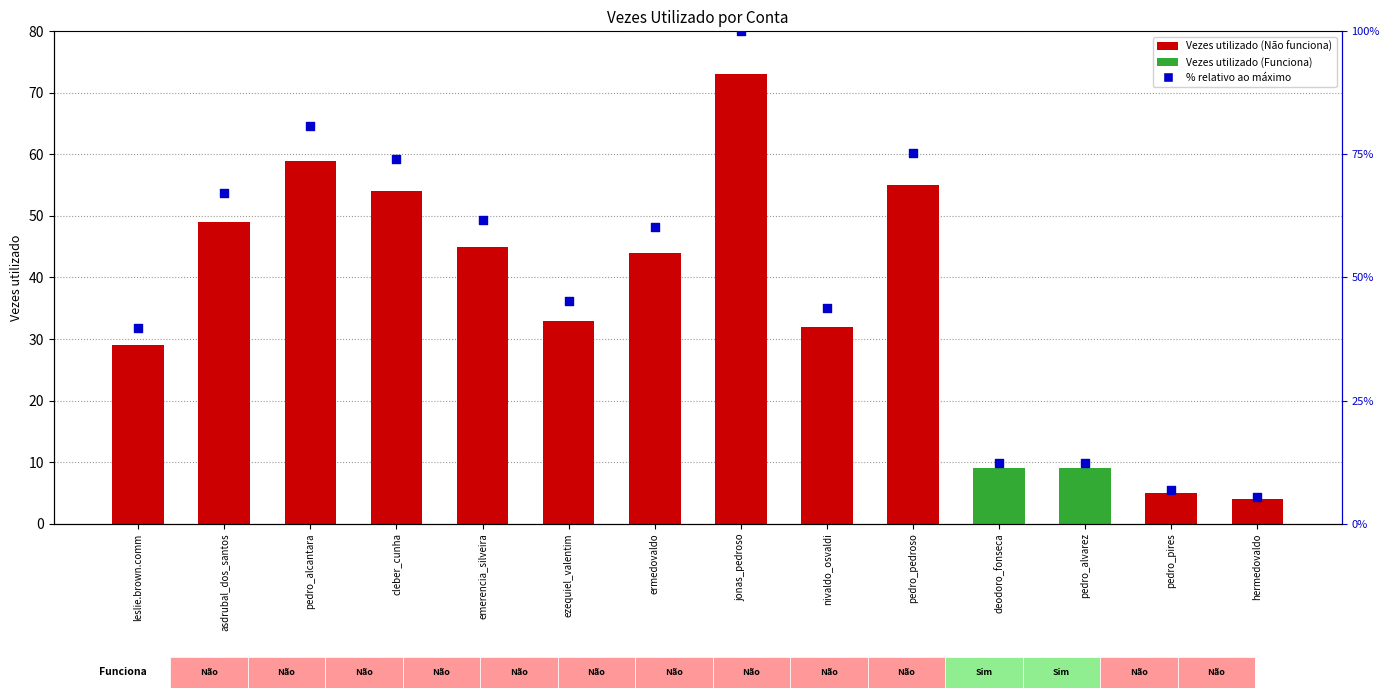

Which series has the largest total across all categories?

% relativo ao máximo